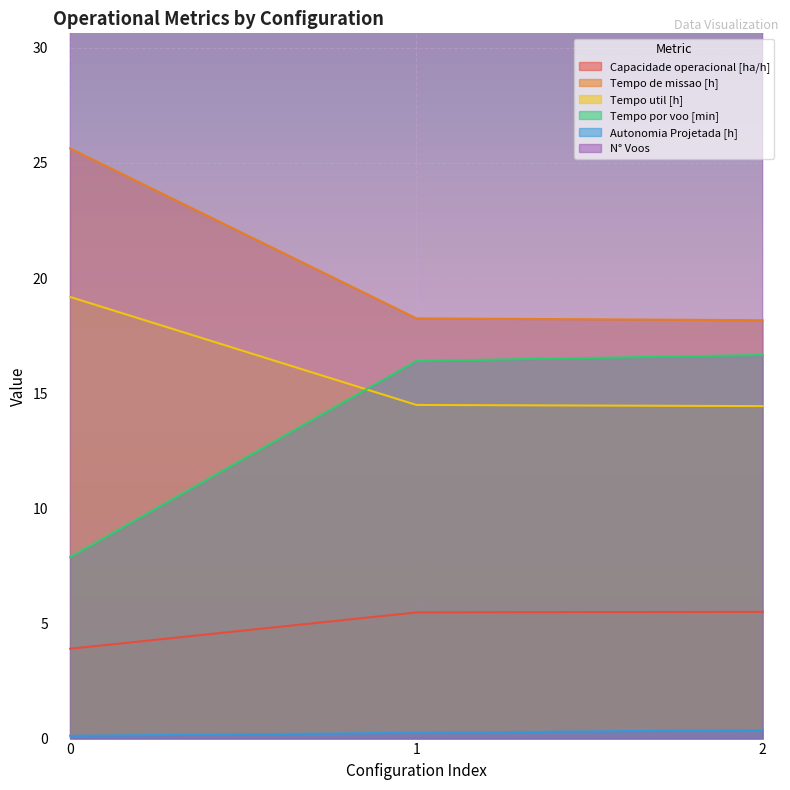

How many lines are shown in the chart?

6